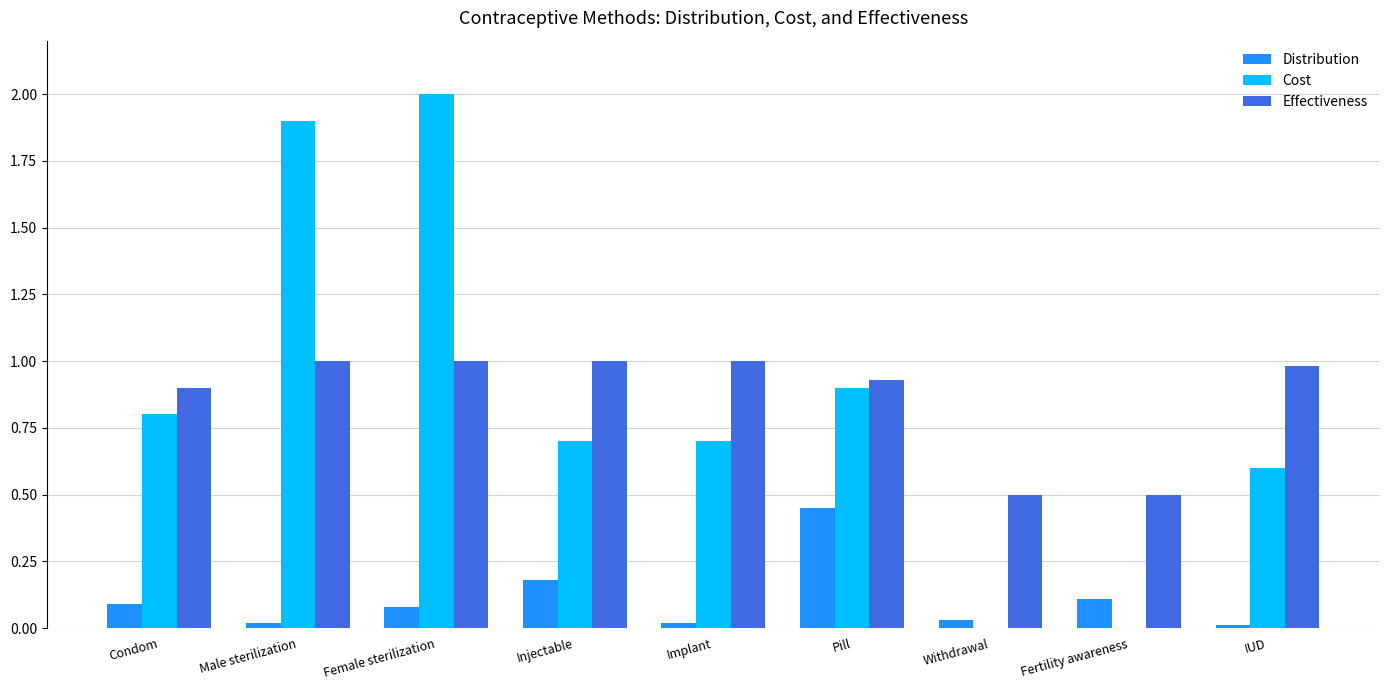

What is the sum of all Effectiveness values?

7.8